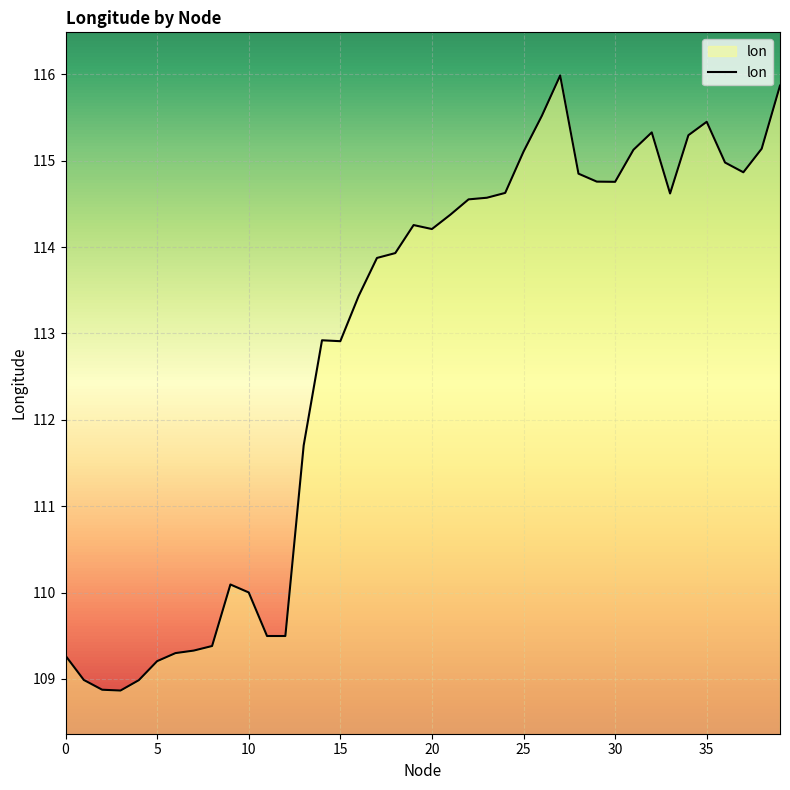

What is the difference between the maximum and minimum values?

7.1